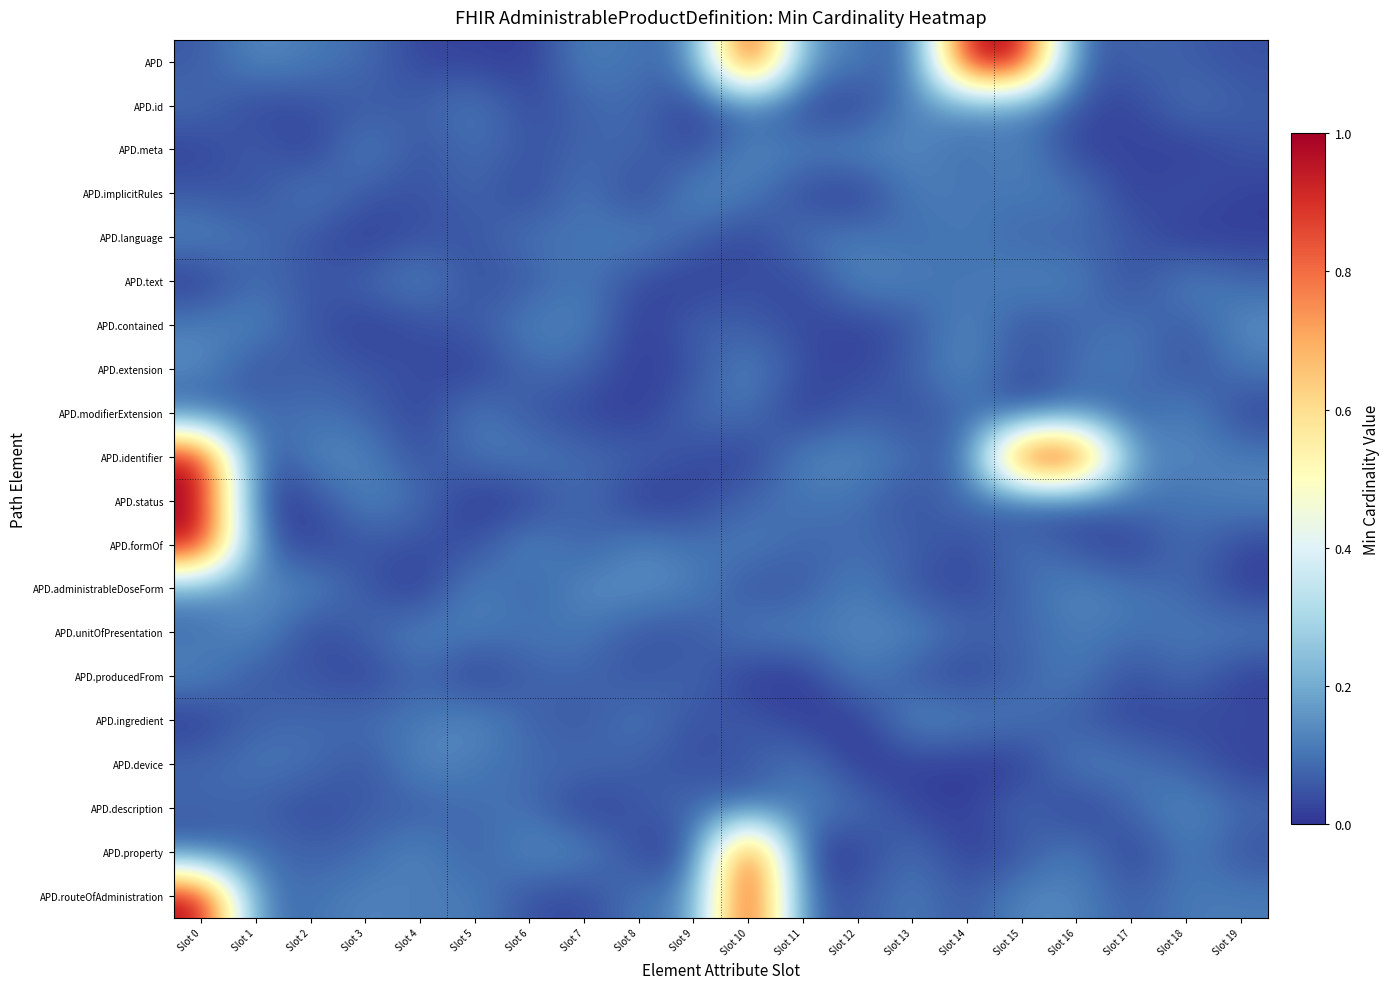

At which category is the sum across all series the highest?

Slot 0